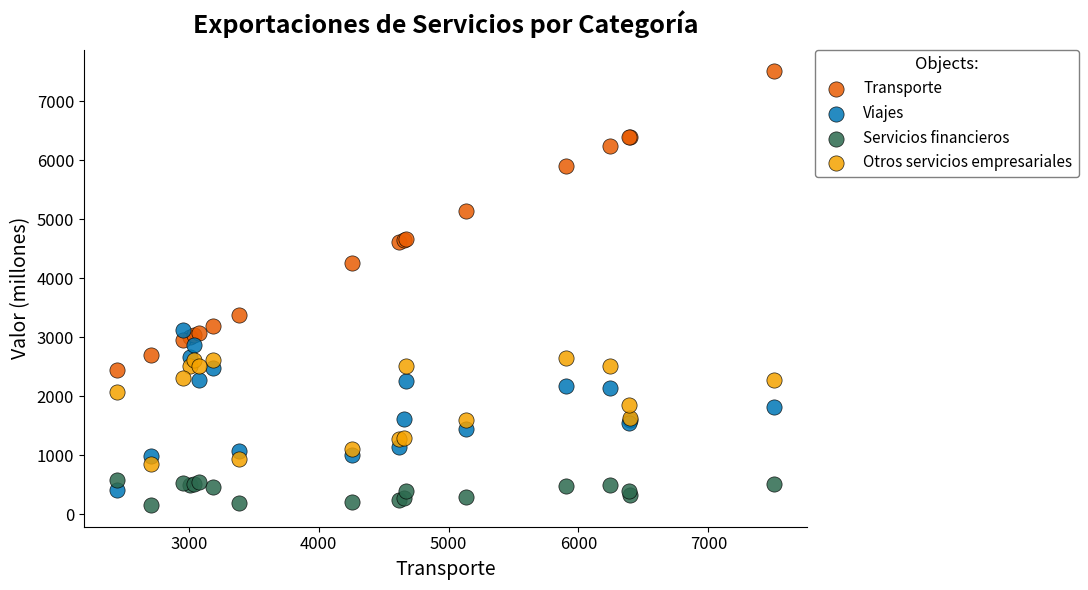

Which series reaches the maximum Y coordinate?

Transporte